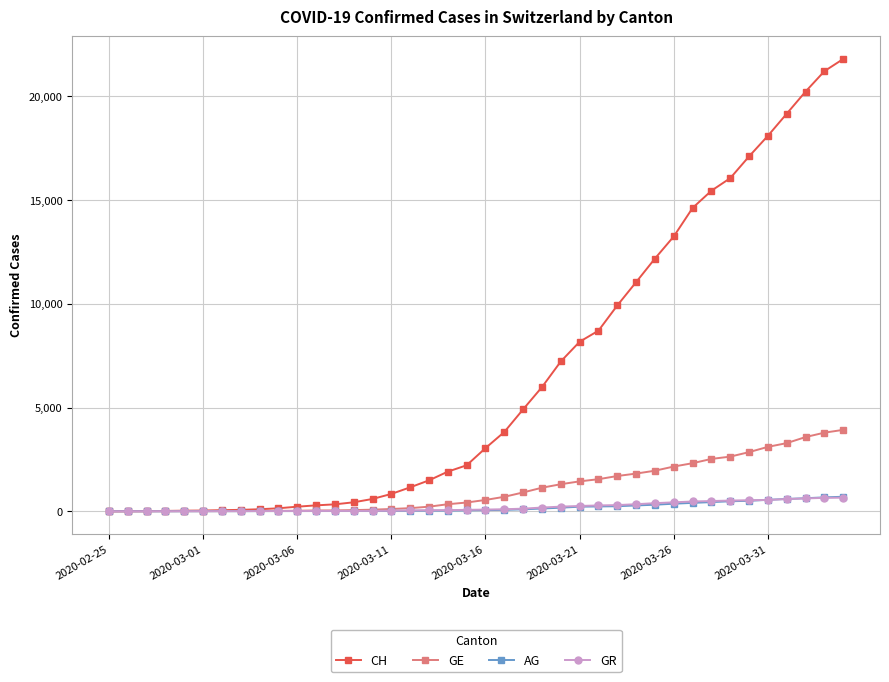

Which series has the largest total across all categories?

CH